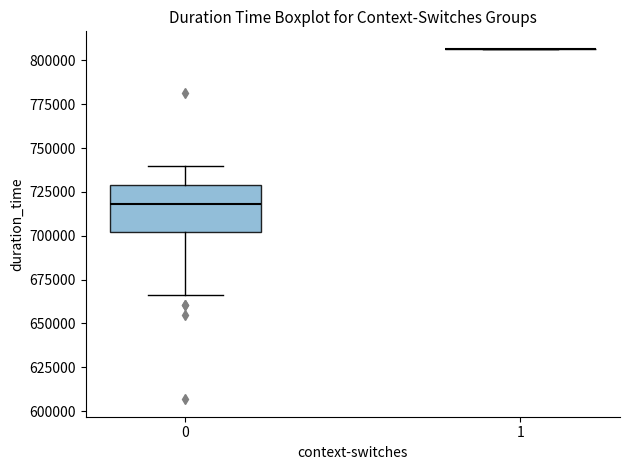

Where is the upper edge of the box at x = 0 on the y-axis? The values are not printed on the chart, so give them approximately, as read against the axis.

730000